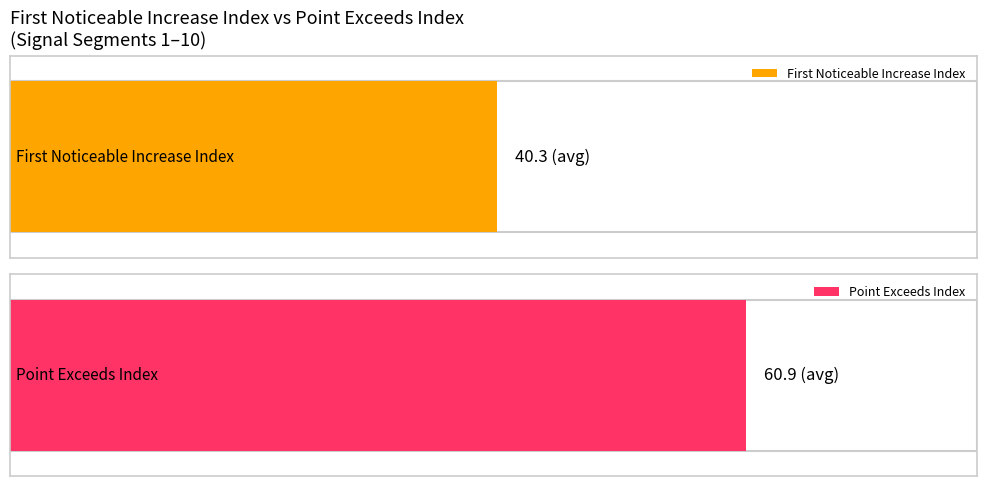

What are all the series names shown in the legend?

First_Noticeable_Increase_Index, Point_Exceeds_Index